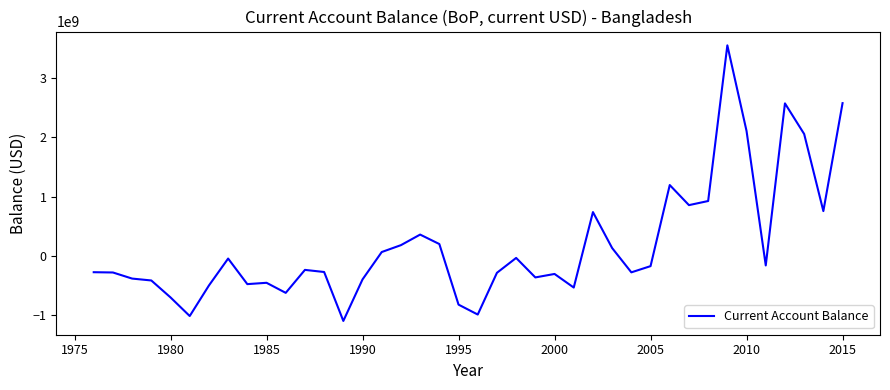

What is the minimum value shown in the chart?

-1099566160.5